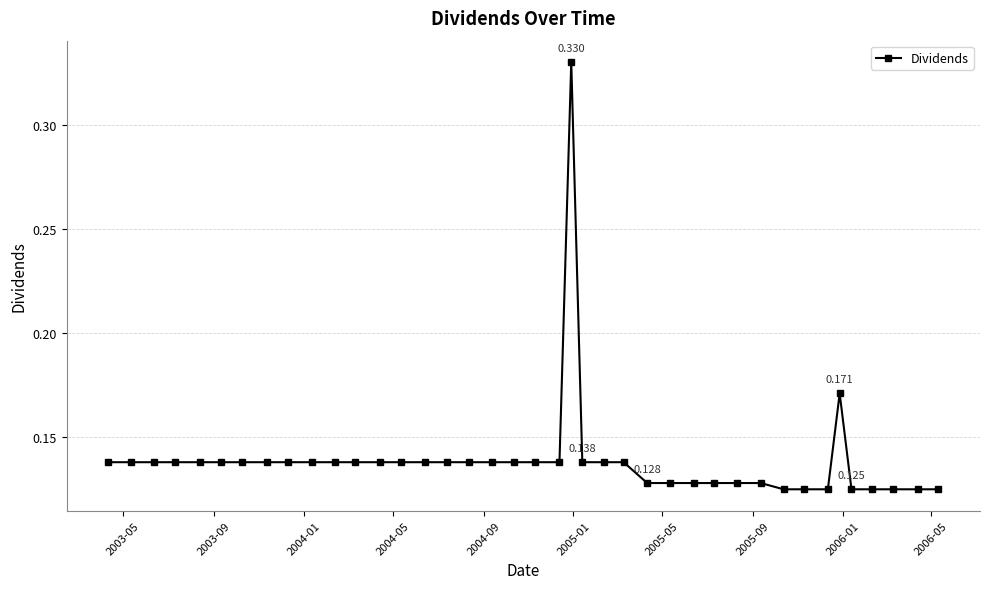

True or false: the data has more than 0 interior local peaks.

True